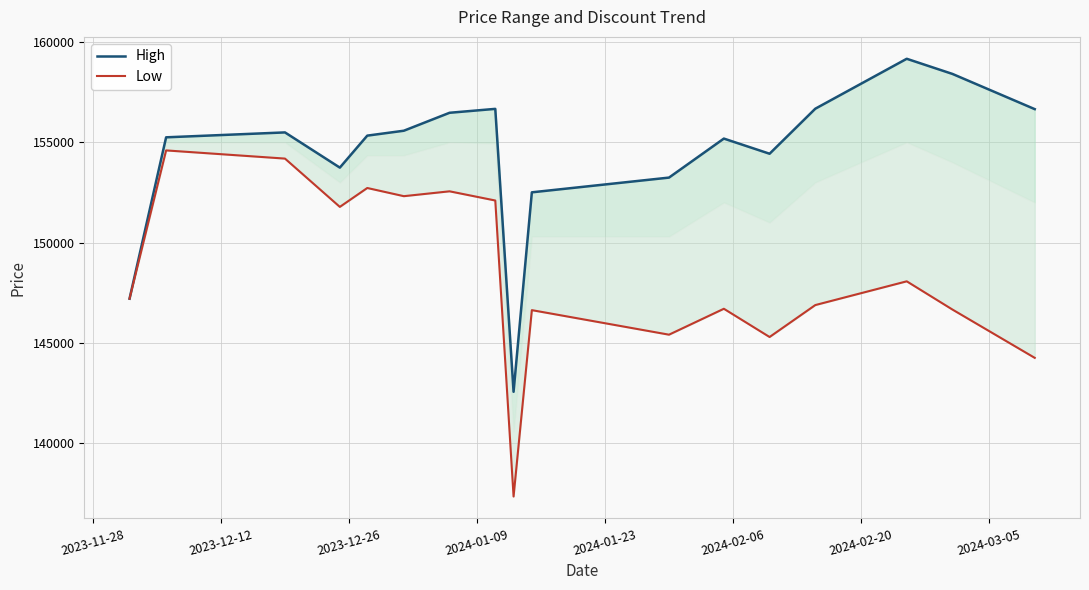

Reading left to right, what are all the values shown in this chart?

High: 147200.0	155244.7	155489.5	153734.2	155328.9	155573.7	156468.4	156663.2	142557.9	152502.6	152747.4	152992.1	153236.8	155181.6	154426.3	156671.1	157915.8	159160.5	158405.3	156650.0
Low: 147200.0	154592.1	154184.2	151776.3	152718.4	152310.5	152552.6	152094.7	137336.8	146628.9	146221.1	145813.2	145405.3	146697.4	145289.5	146881.6	147473.7	148065.8	146657.9	144250.0